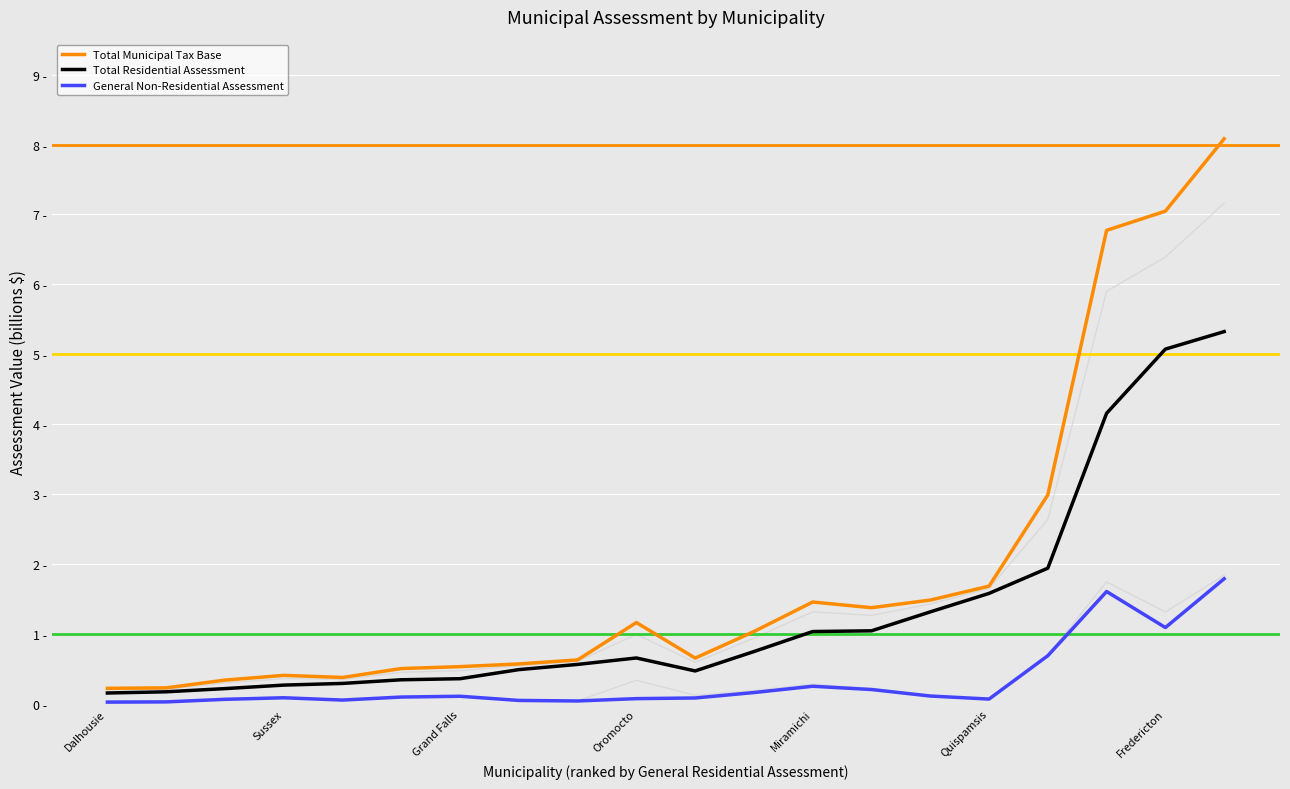

What is the total value across all series at 14?

2.9